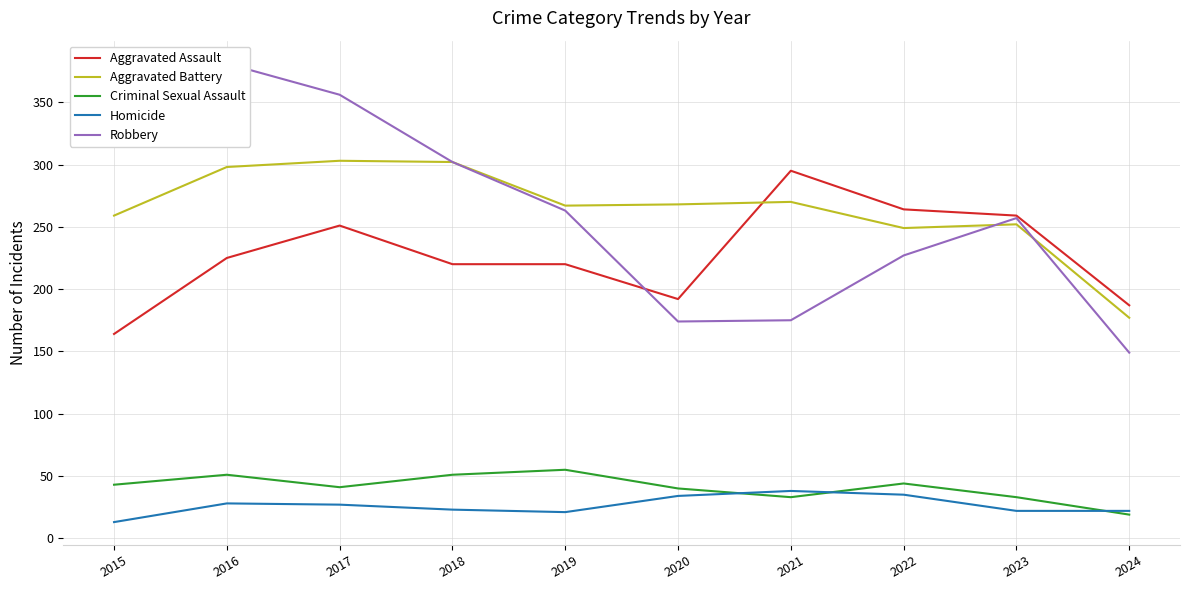

Which series has the largest range (max minus min)?

Robbery